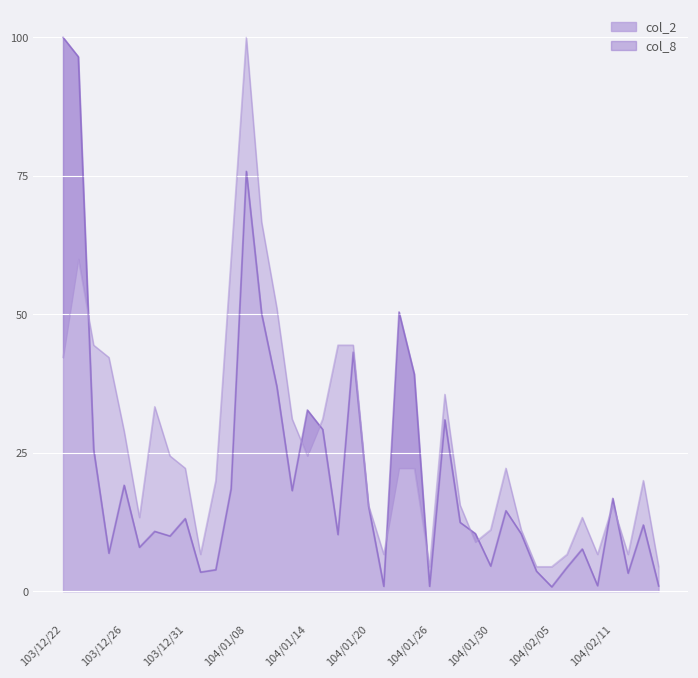

Is the value of col_2 at 104/02/11 greater than the value of col_8 at 103/12/23?

No